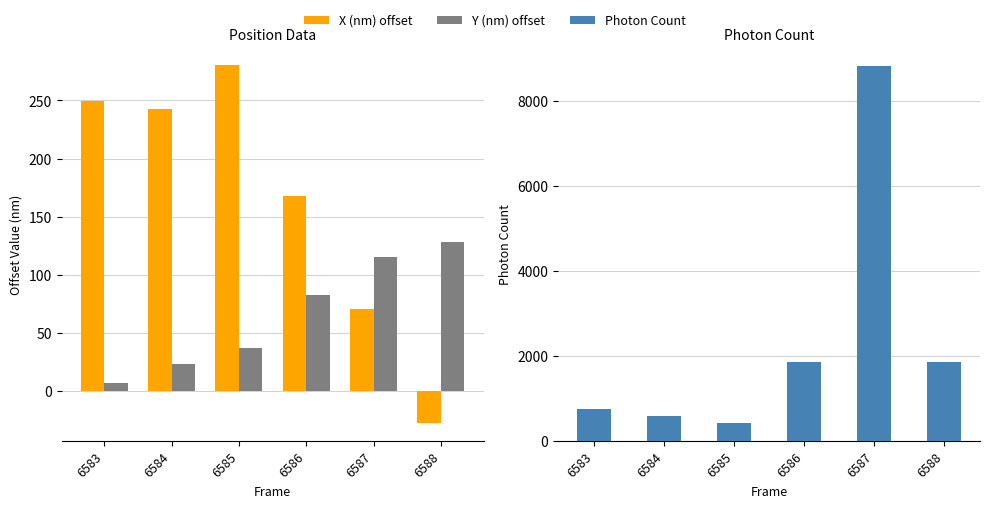

Reading right to left, what are all the values shown in this chart?

X (nm) offset: -27.3	70.4	167.4	280.3	242.3	249.9
Y (nm) offset: 128.2	115.0	82.7	36.7	23.2	6.9
Photon Count: 1848.3	8816.8	1853.7	412.6	578.5	755.8